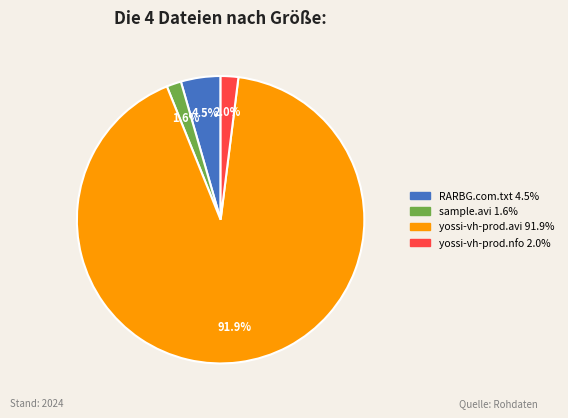

Is there any slice that represents more than half of the pie?

Yes